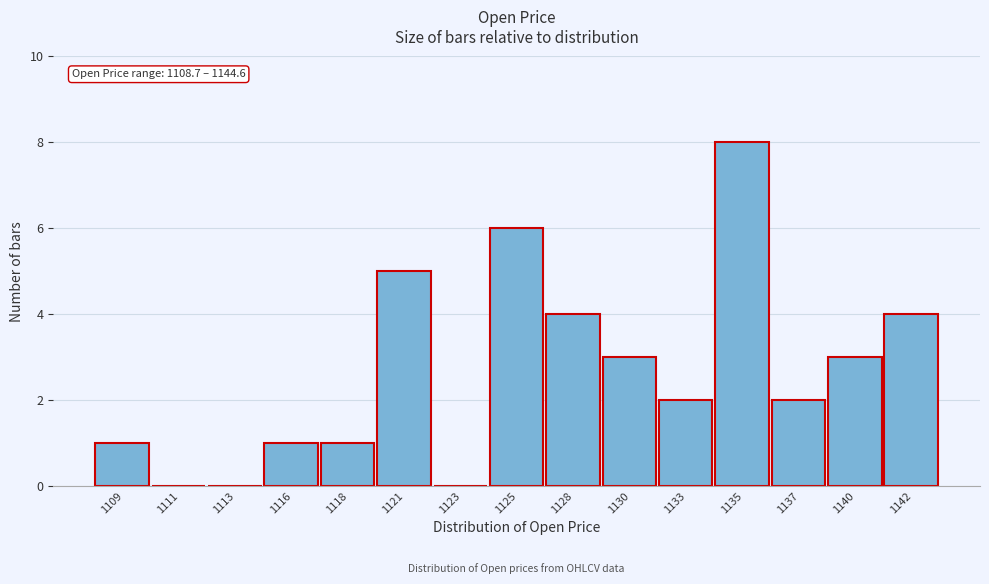

Reading left to right, transcribe all the data shown in this chart.

1109=1	1111=0	1113=0	1116=1	1118=1	1121=5	1123=0	1125=6	1128=4	1130=3	1133=2	1135=8	1137=2	1140=3	1142=4